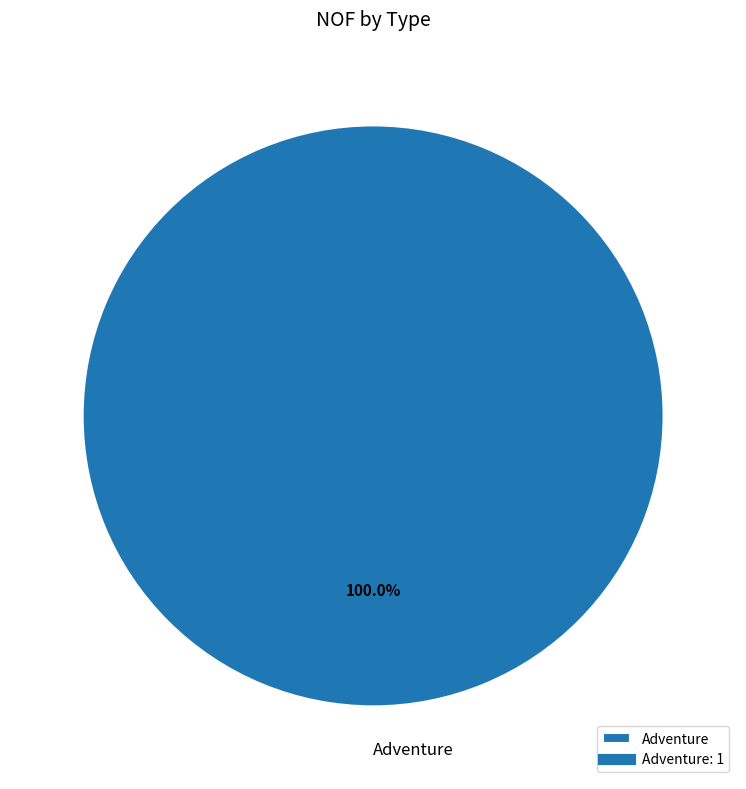

Rank the categories by value from highest to lowest.

Adventure